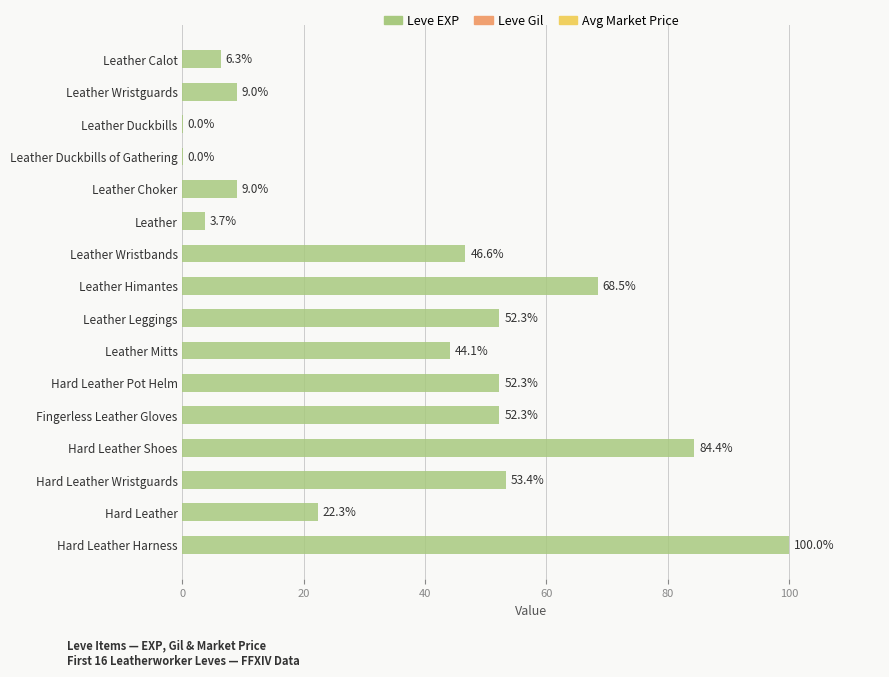

What is the change in value from Leather Wristguards to Leather Duckbills of Gathering?

-9.0